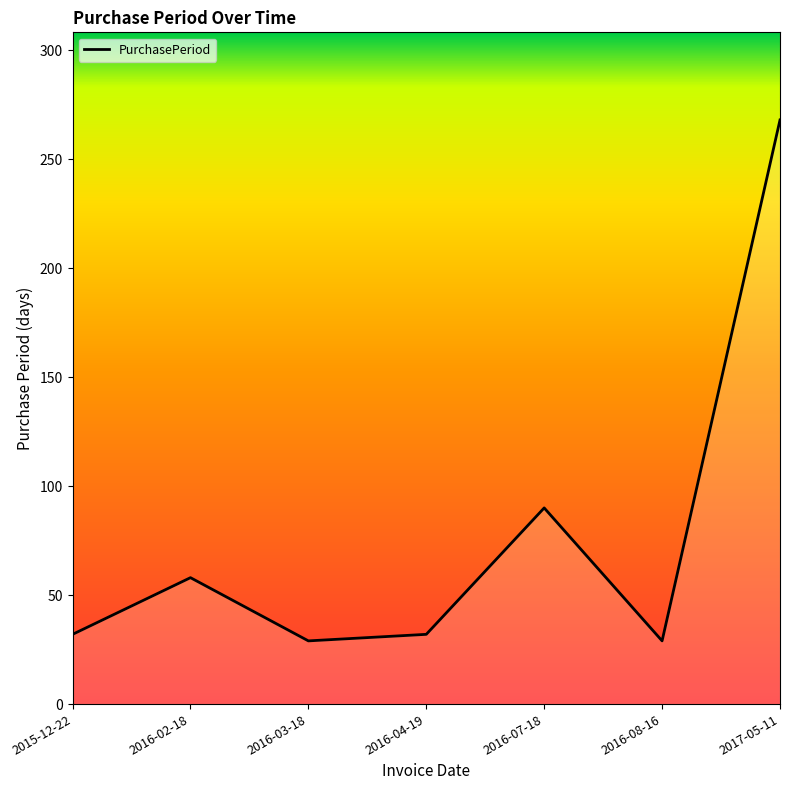

At which label is the value closest to 148?

2016-07-18